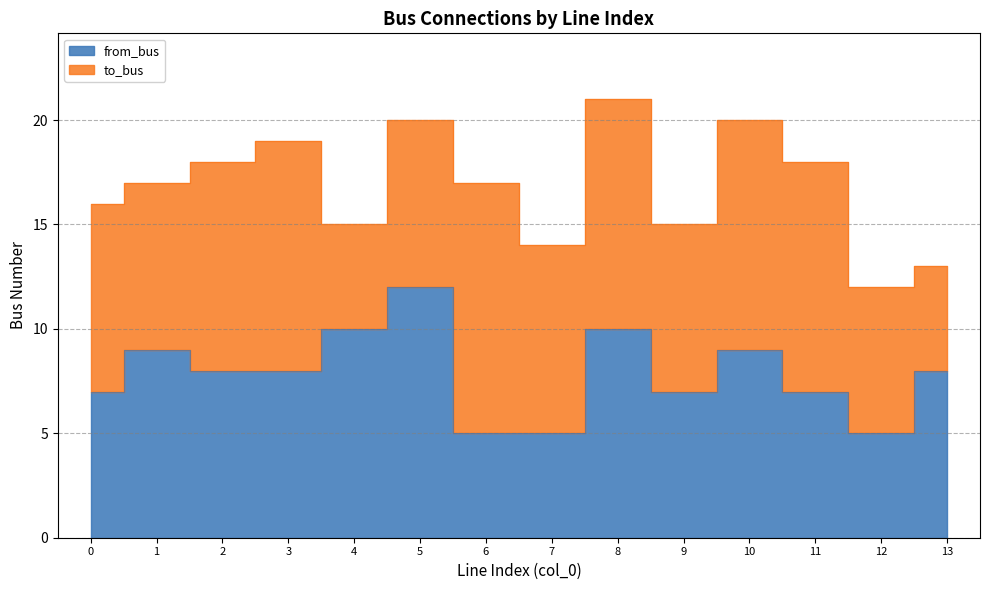

How many interior local valleys (lower than both neighbors) does the data have?

2